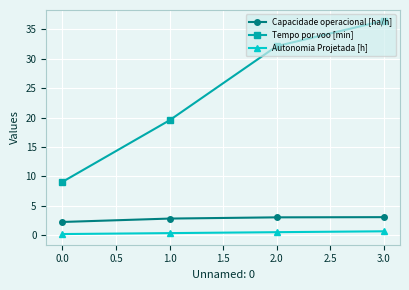

Is it true that Tempo por voo [min] equals 63.8 at 3.0?

False